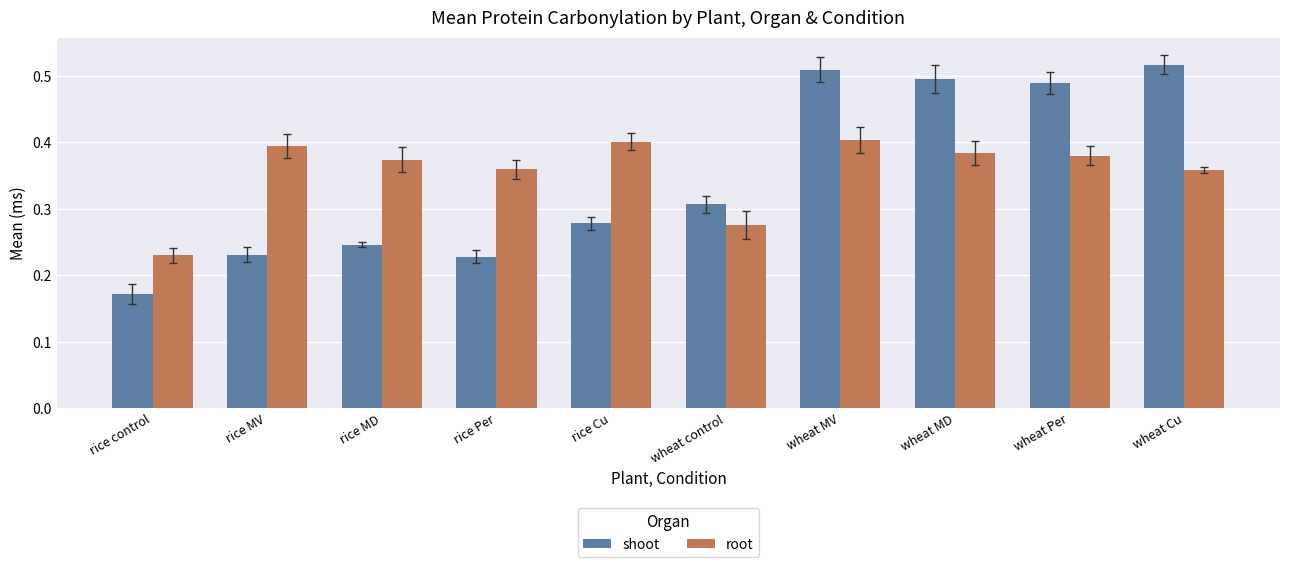

How many shoot values are between 0 and 1?

10